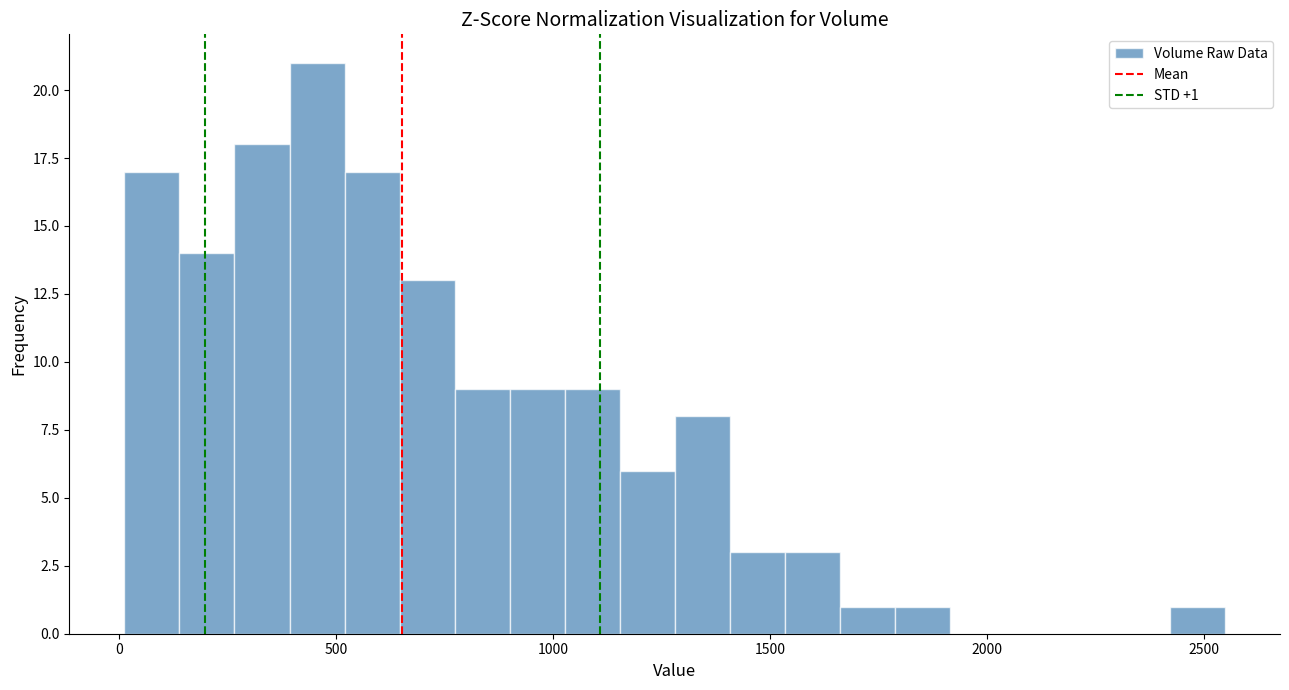

Around what value on the x-axis is the tallest bar? Give the approximate position of its centre, as read against the axis.

450